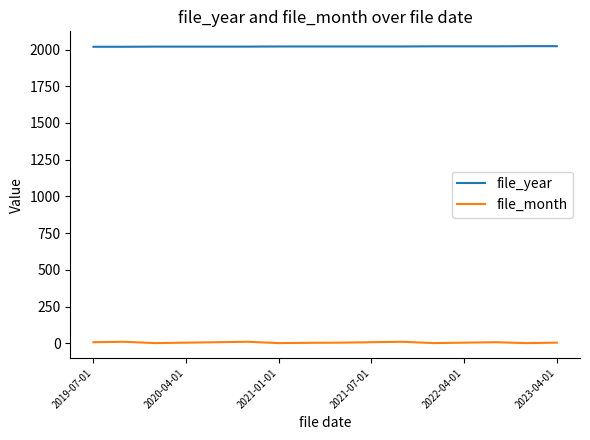

What is the difference between the maximum and minimum values in the file_year series?

4